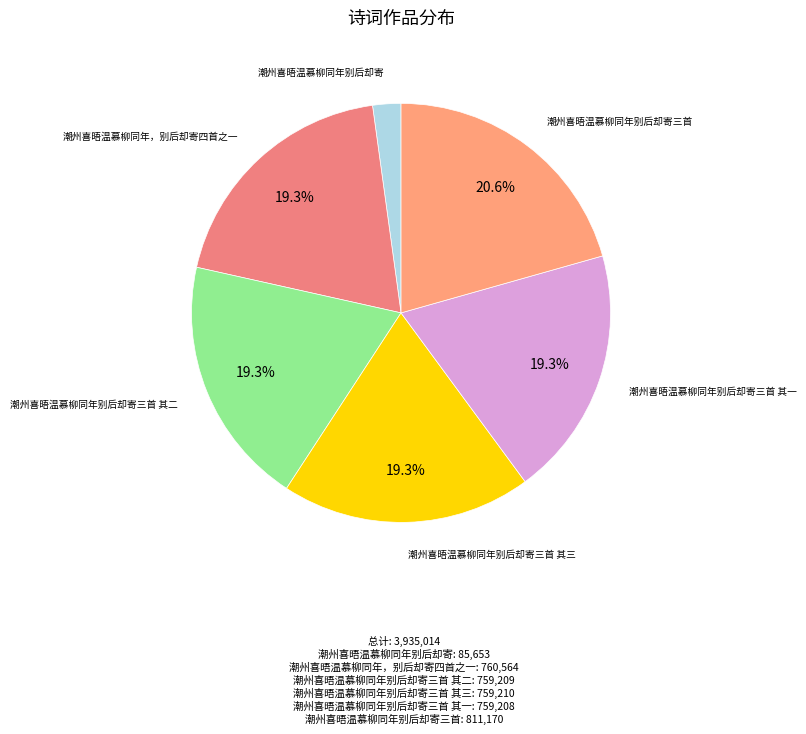

Does 潮州喜晤温慕柳同年别后却寄三首 其三 account for over 50% of the chart?

No